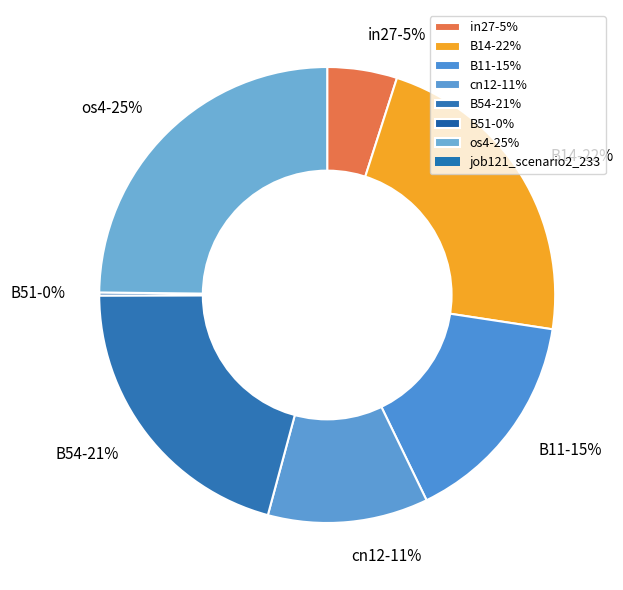

To the nearest percent, what is the difference between the largest and smallest slice percentages?

25%